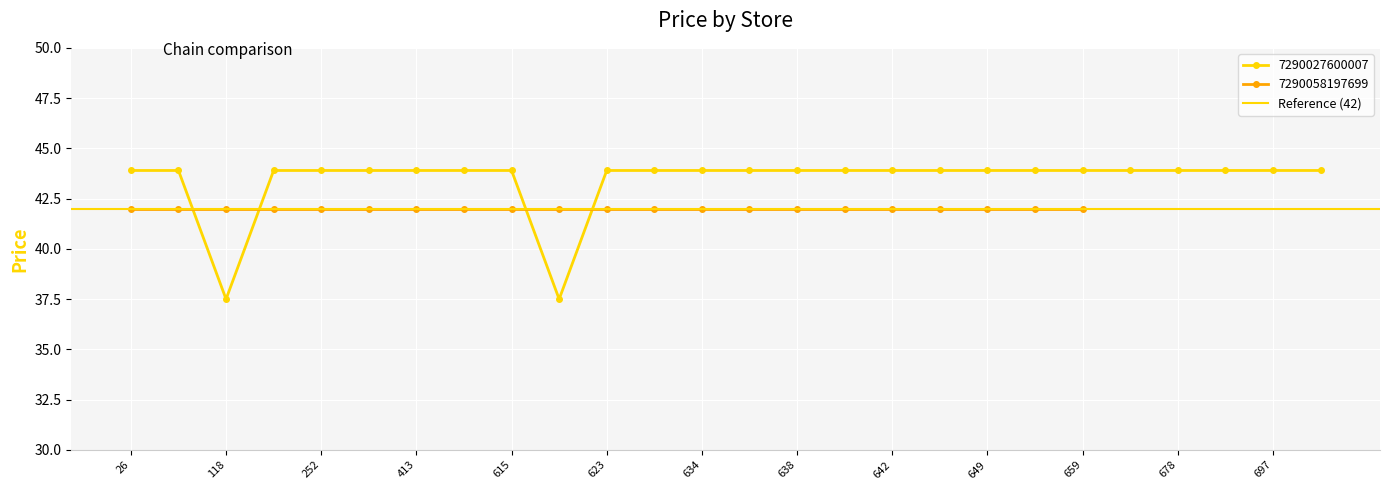

At which label does 7290027600007 first exceed 43?

26